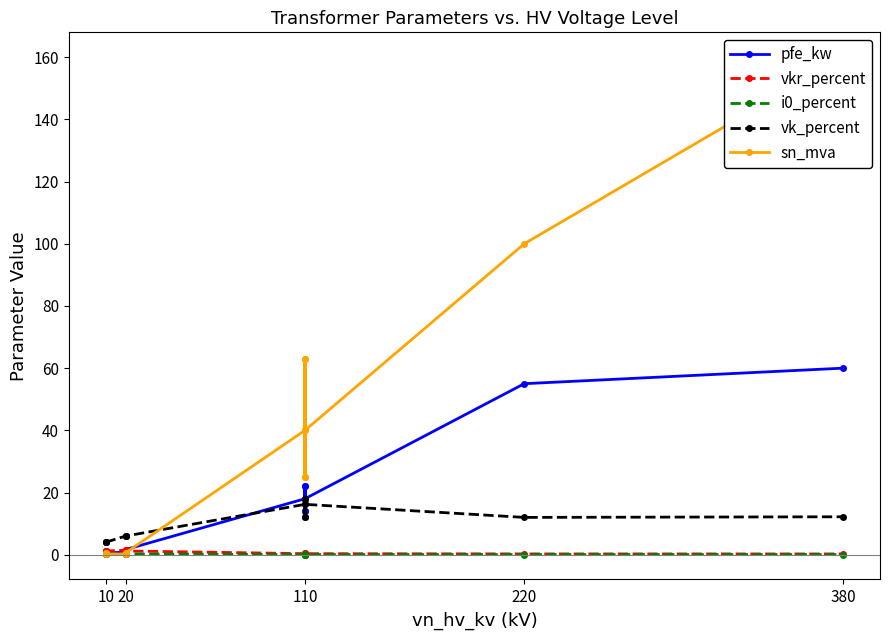

Count the number of categories in the chart.

14